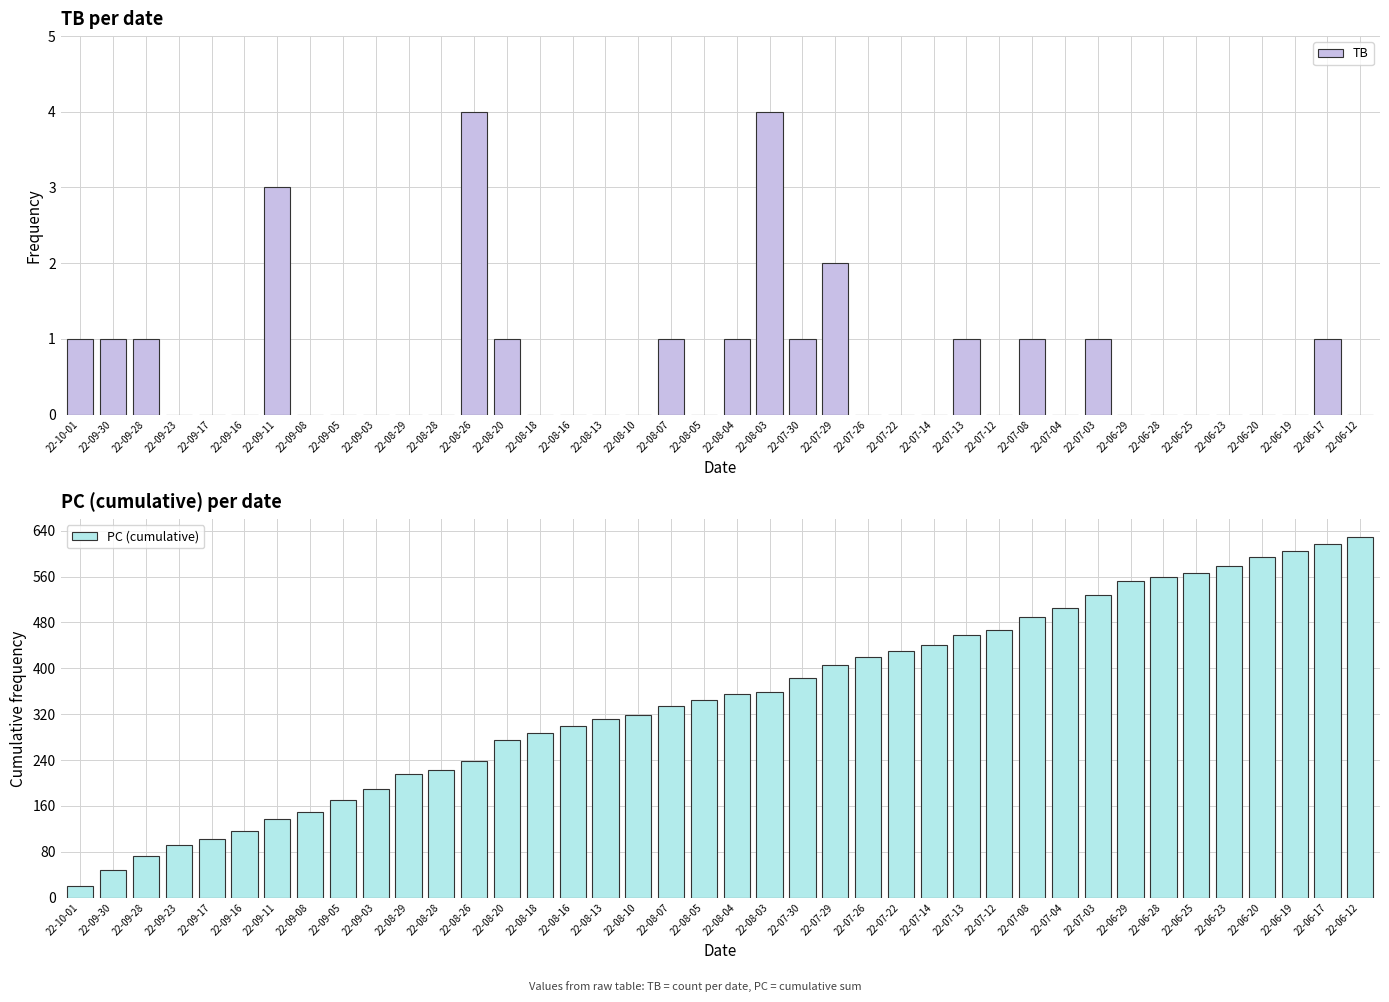

What is the label of the 40th bar from the left?

22-06-12